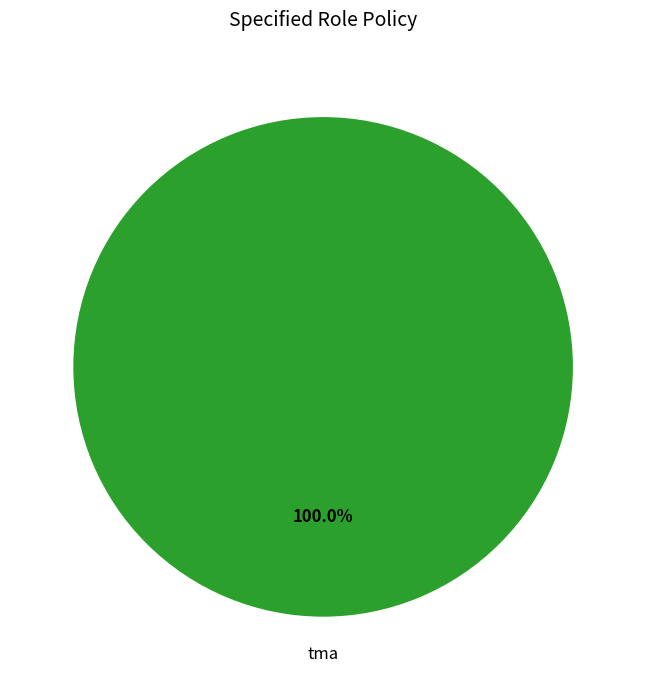

Count the number of slices in the pie.

1